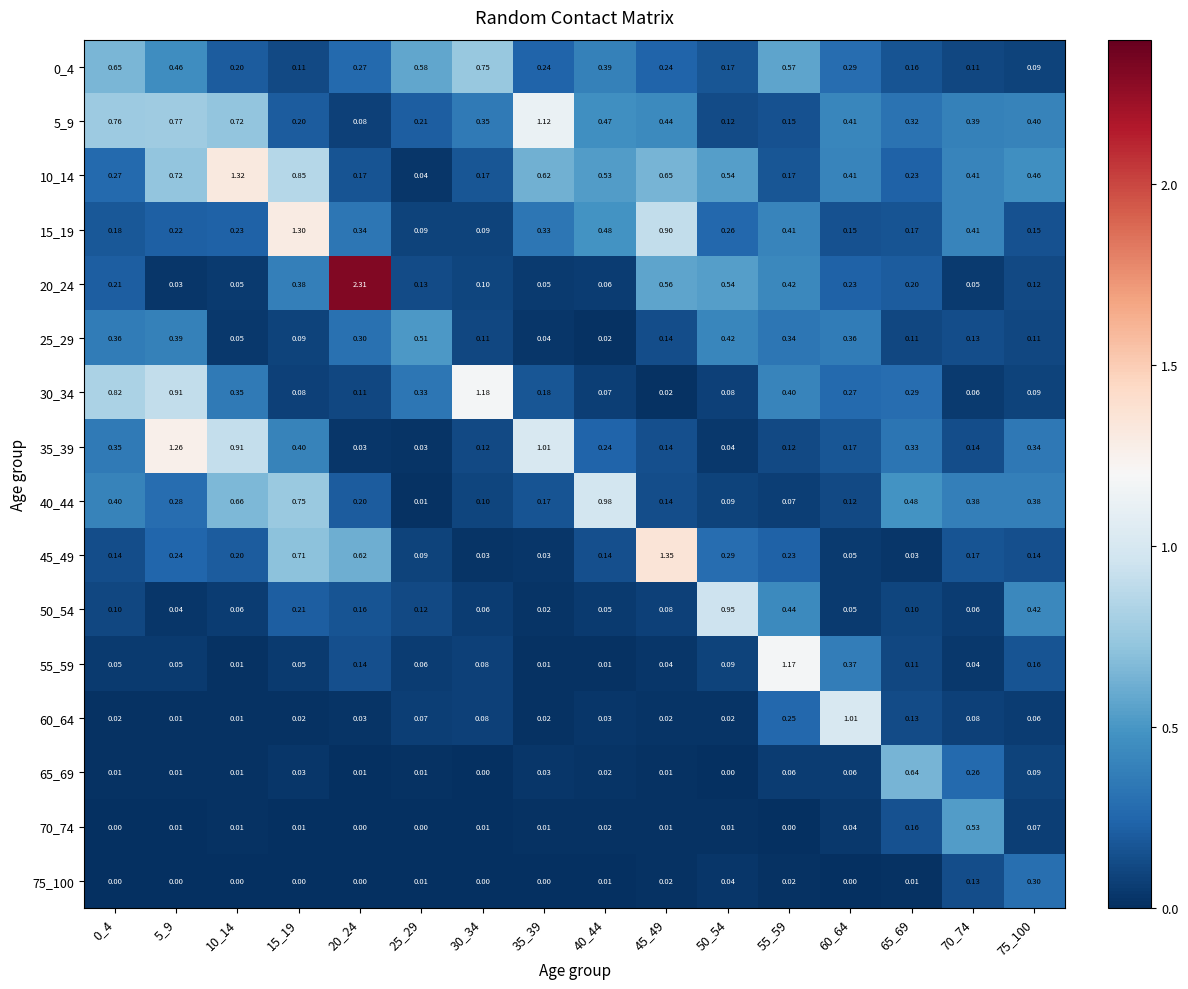

Is the value of 45_49 at 70_74 greater than the value of 25_29 at 10_14?

Yes